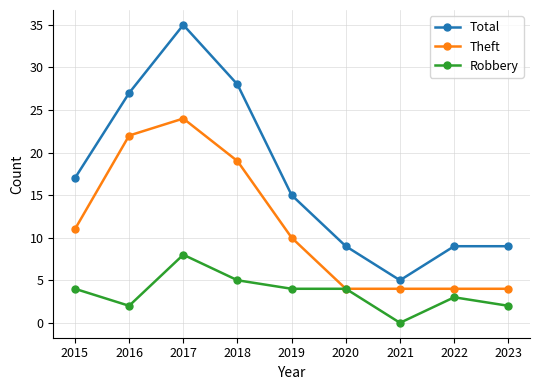

True or false: Robbery has a value of 4 at 2019.

True